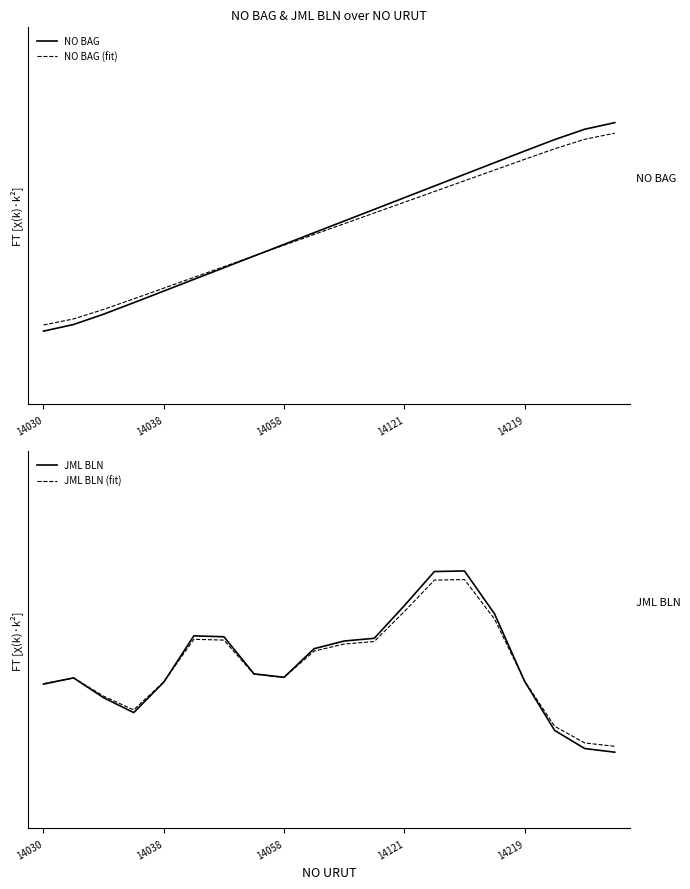

Where is JML BLN (fit) nearest to the value 0?

19